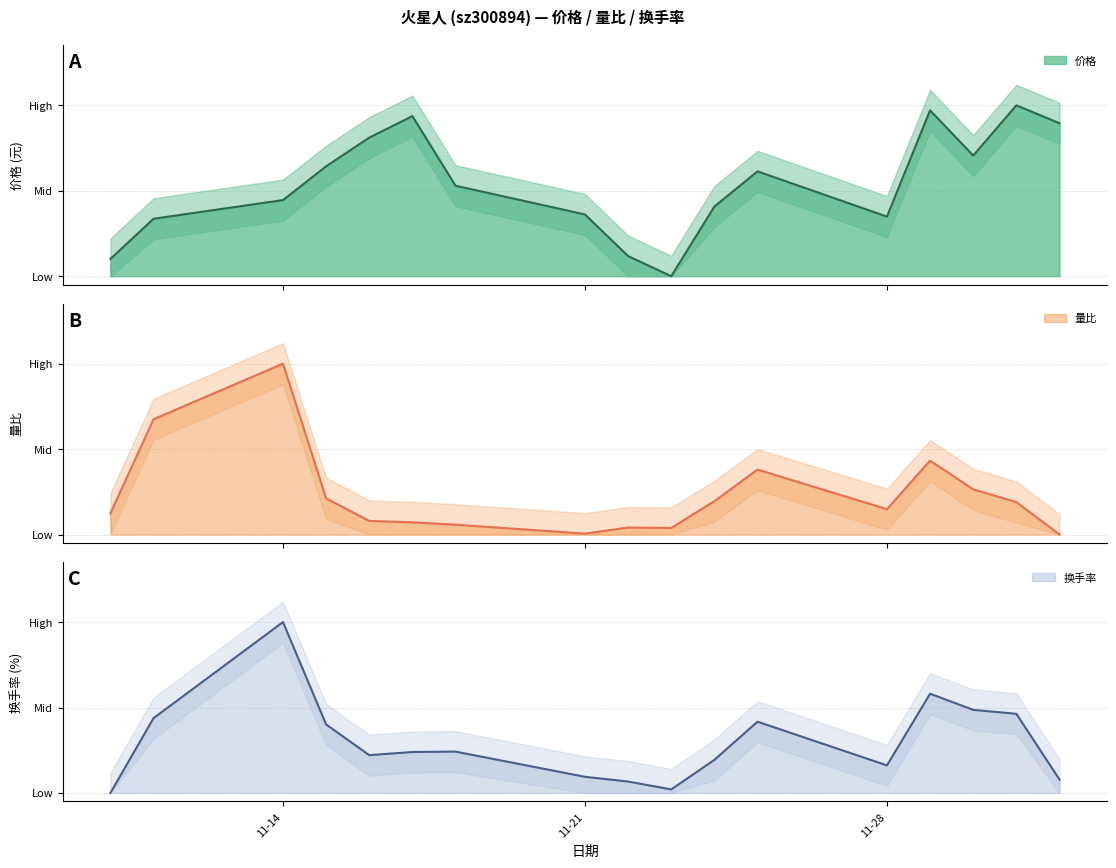

Where is 价格 nearest to the value 0?

2022-11-23